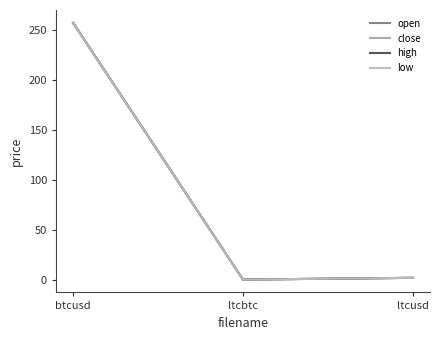

What is the total value across all series at ltcusd?

7.0